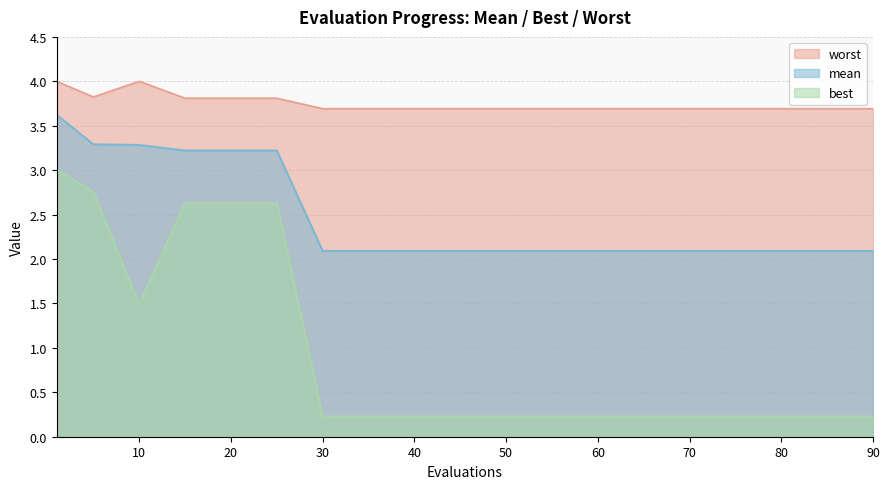

Which series has the largest range (max minus min)?

best